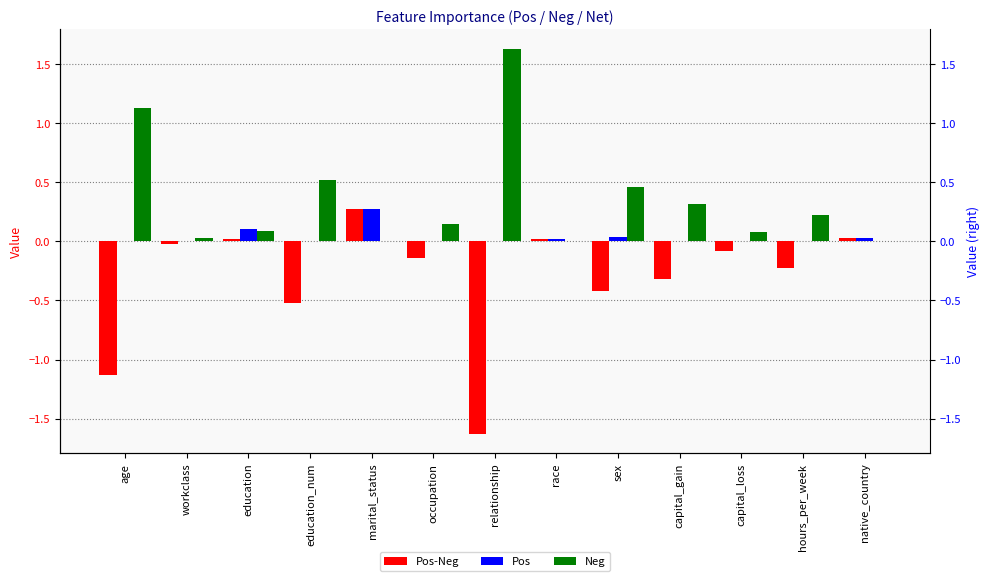

Reading left to right, extract all data points from this chart.

Pos-Neg: age=-1.1	workclass=-0.0	education=0.0	education_num=-0.5	marital_status=0.3	occupation=-0.1	relationship=-1.6	race=0.0	sex=-0.4	capital_gain=-0.3	capital_loss=-0.1	hours_per_week=-0.2	native_country=0.0
Pos: age=0.0	workclass=0.0	education=0.1	education_num=0.0	marital_status=0.3	occupation=0.0	relationship=0.0	race=0.0	sex=0.0	capital_gain=0.0	capital_loss=0.0	hours_per_week=0.0	native_country=0.0
Neg: age=1.1	workclass=0.0	education=0.1	education_num=0.5	marital_status=0.0	occupation=0.1	relationship=1.6	race=0.0	sex=0.5	capital_gain=0.3	capital_loss=0.1	hours_per_week=0.2	native_country=0.0